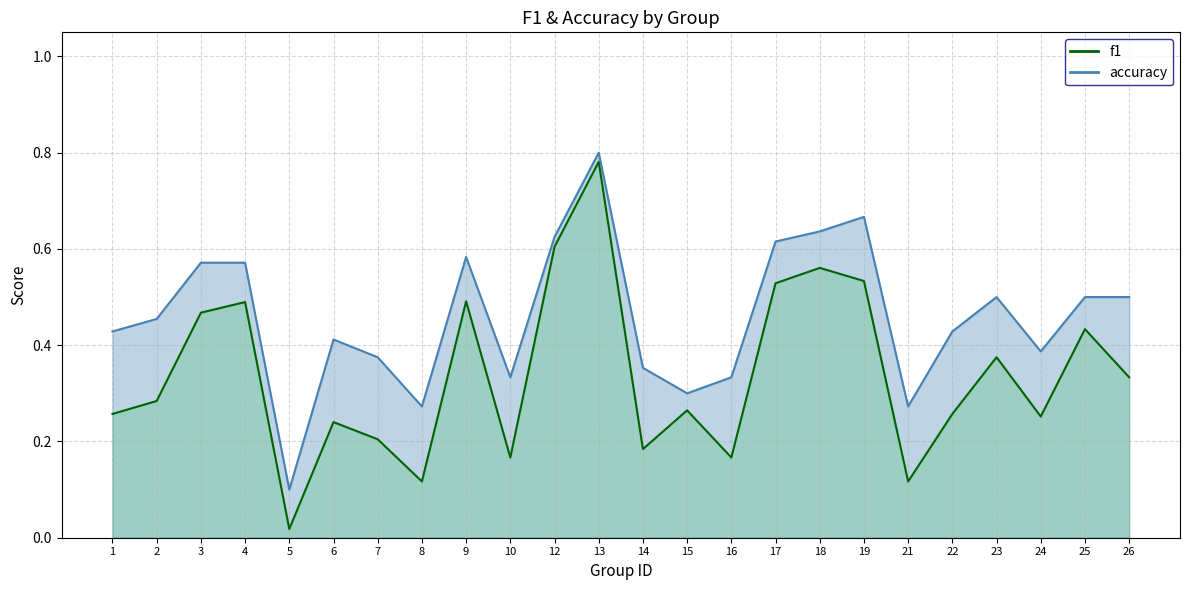

What is the sum of the f1 values at 19 and 22?

0.8